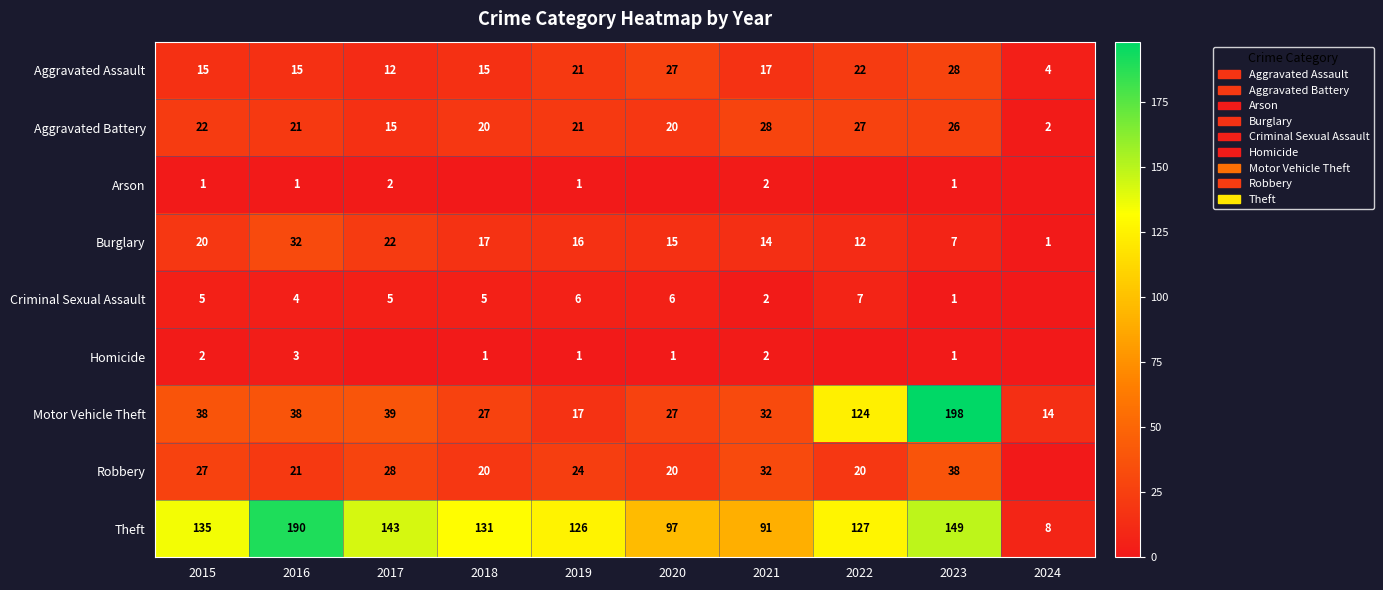

True or false: Burglary has a value of 23 at 2020.

False